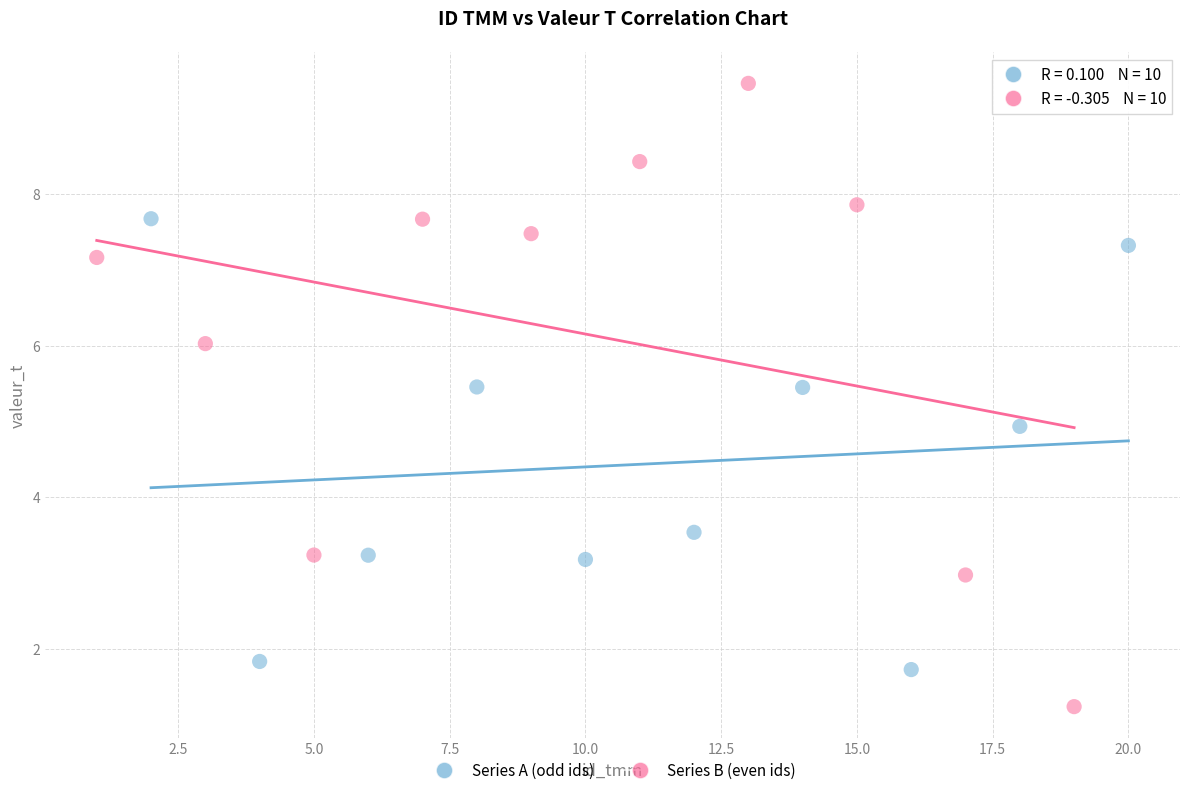

Which series reaches the maximum Y coordinate?

Series B (even ids)